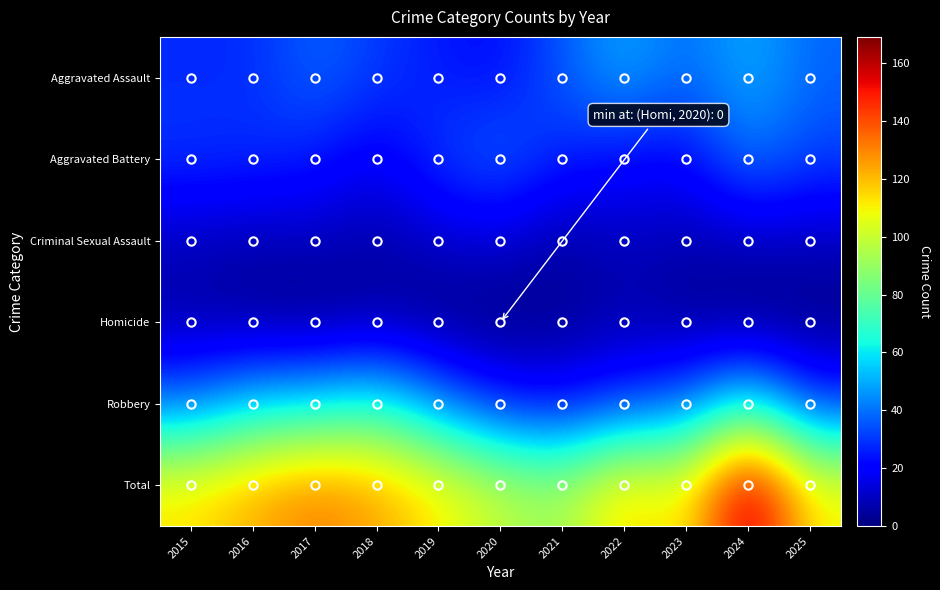

At which category is the sum across all series the highest?

2024